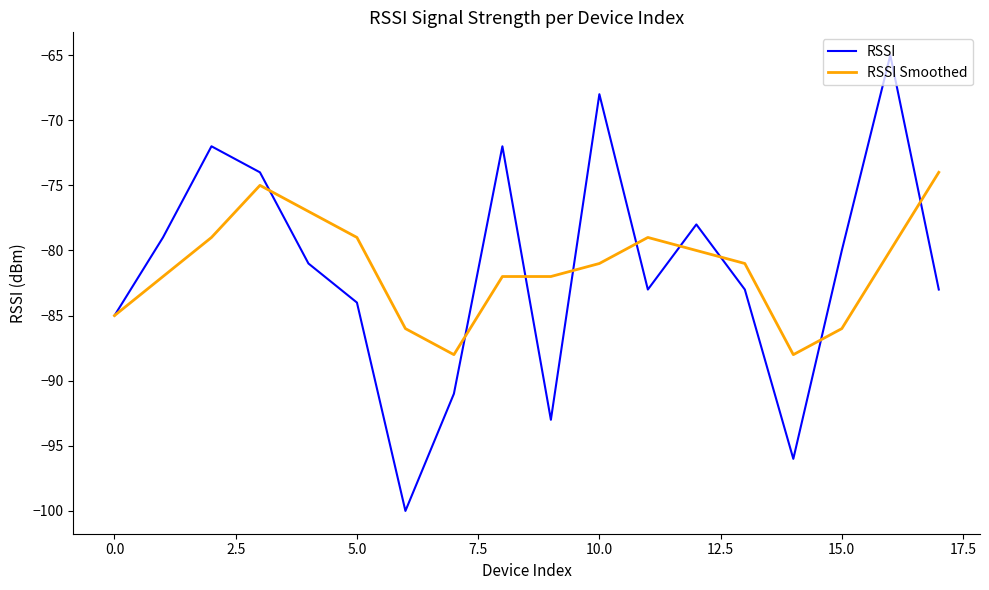

How many values in the RSSI Smoothed series exceed -81?

8